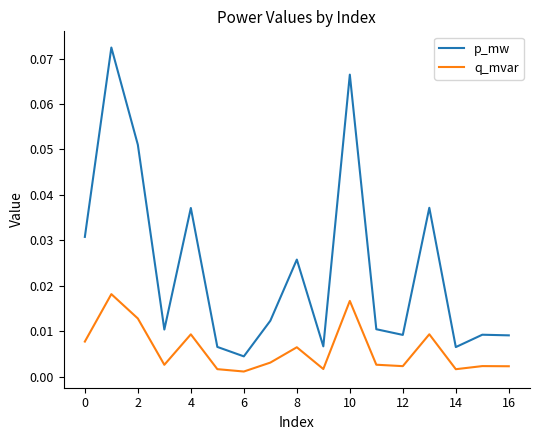

True or false: p_mw and q_mvar cross at least once.

False